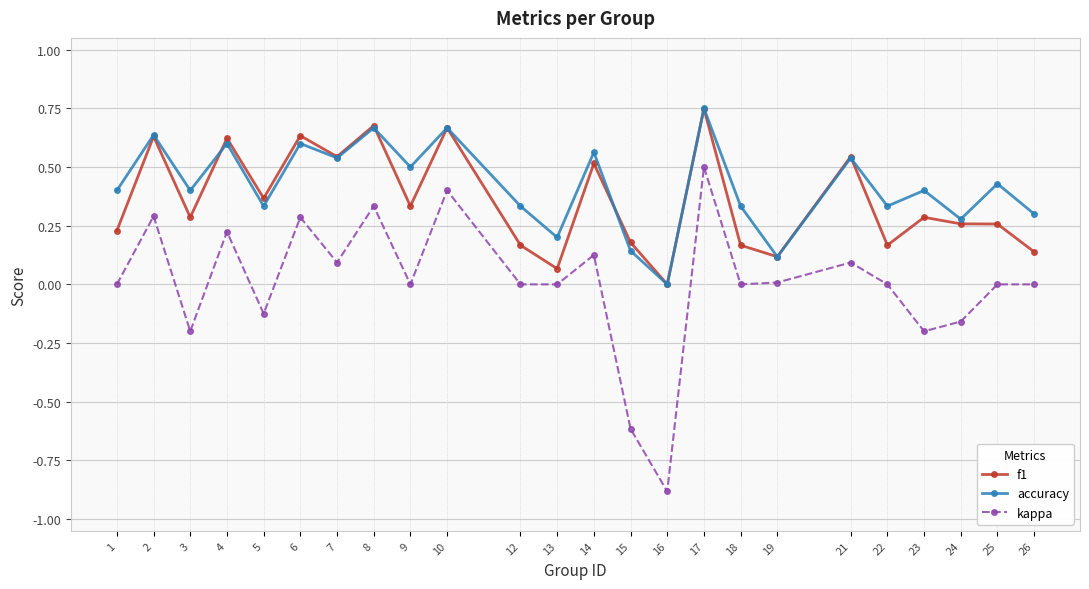

Between 8 and 13, which series saw the biggest shift?

f1